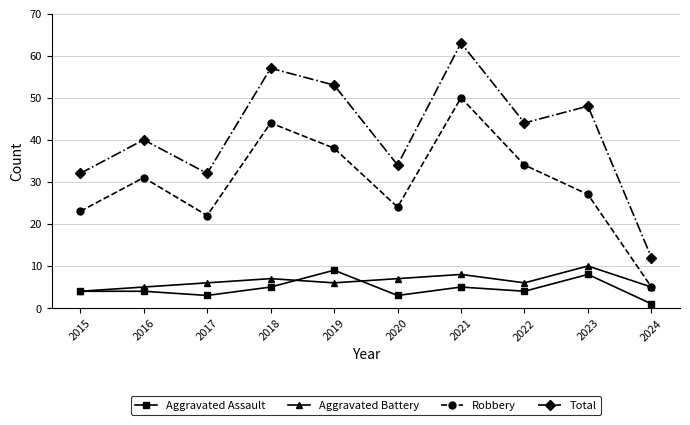

The Aggravated Battery series shows 1 at 2024. True or false?

False